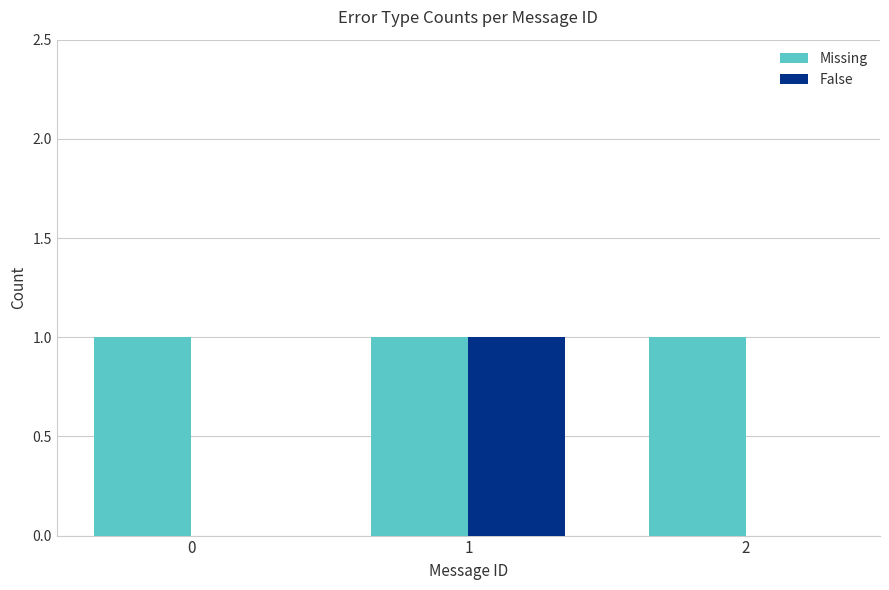

What is the sum of all Missing values?

3